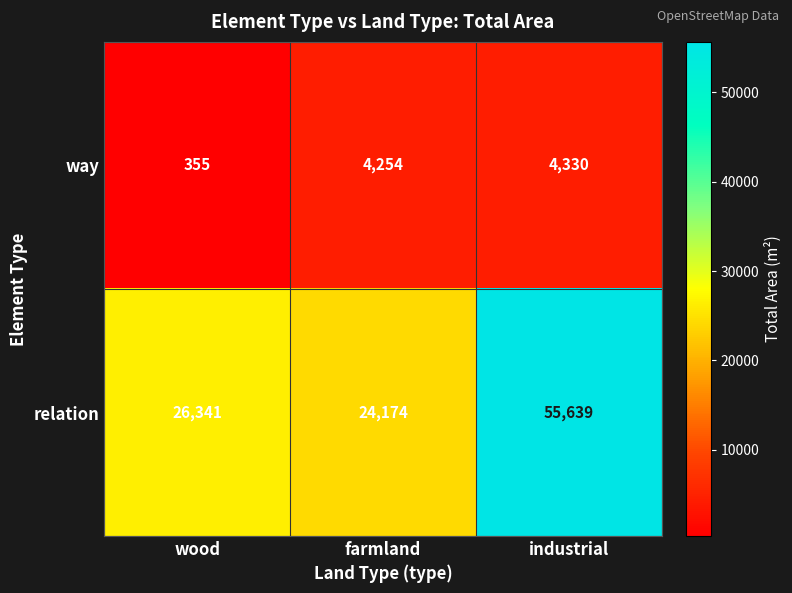

List the series in order of their peak value, highest first.

relation, way